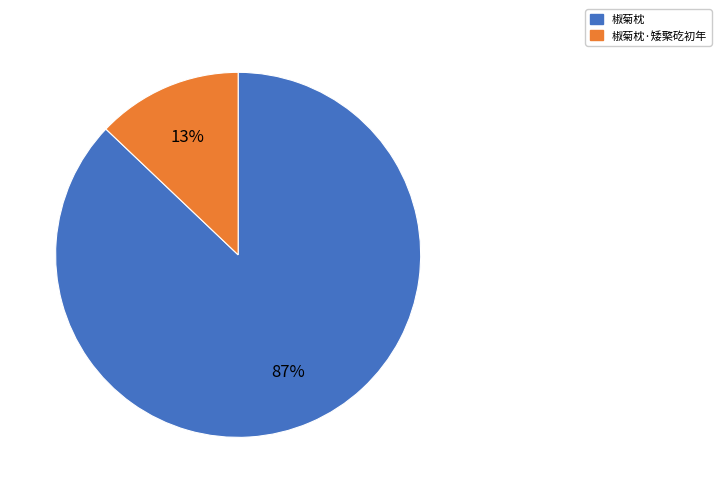

To the nearest percent, what is the difference between the largest and smallest slice percentages?

74%